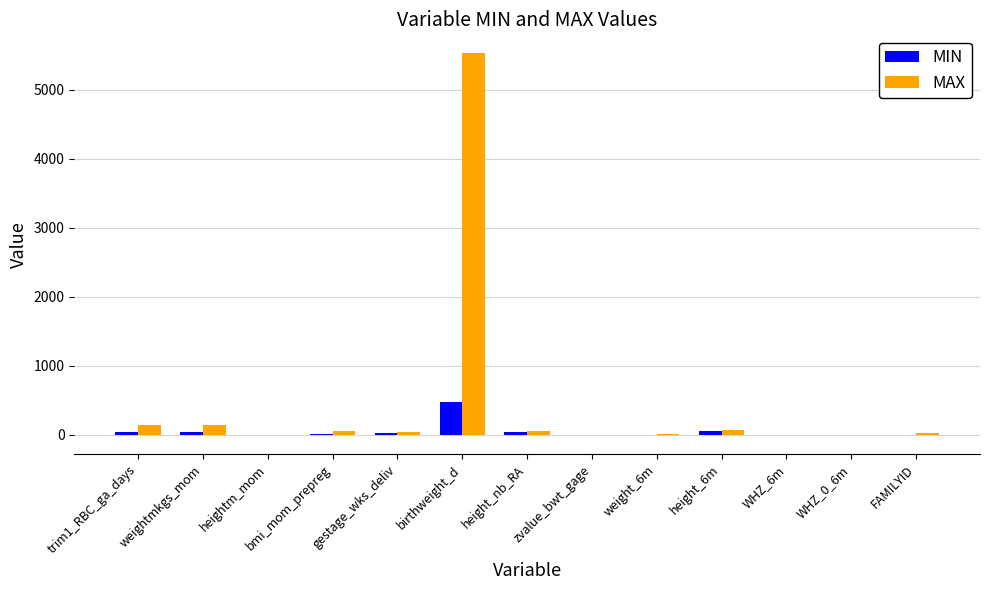

Does the chart contain stacked bars?

No